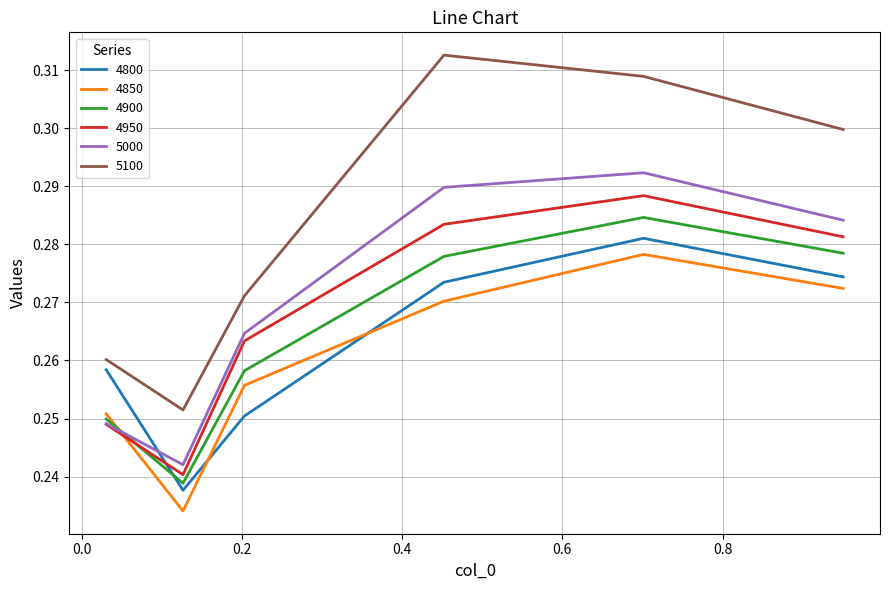

How many times do 4900 and 4850 cross each other?

1